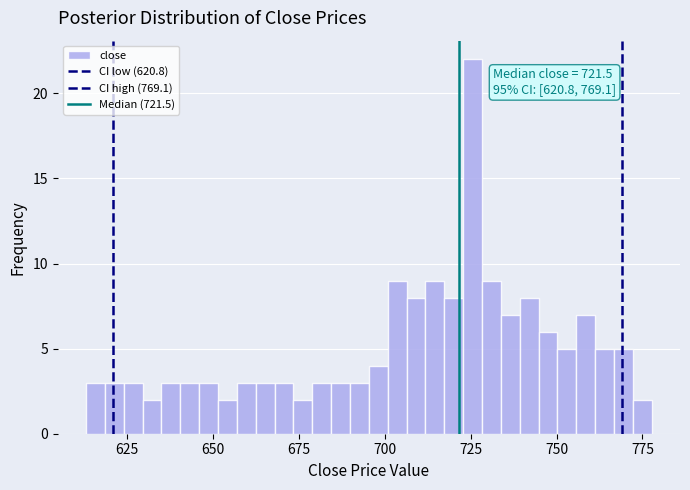

Around what value on the x-axis is the tallest bar? Give the approximate position of its centre, as read against the axis.

725